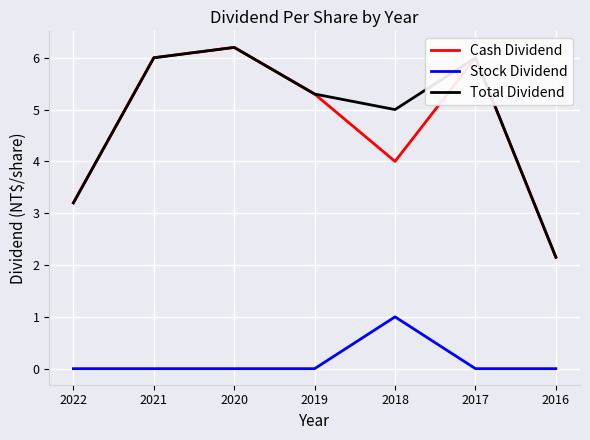

What is the spread (max minus min) of values at 2021?

6.0